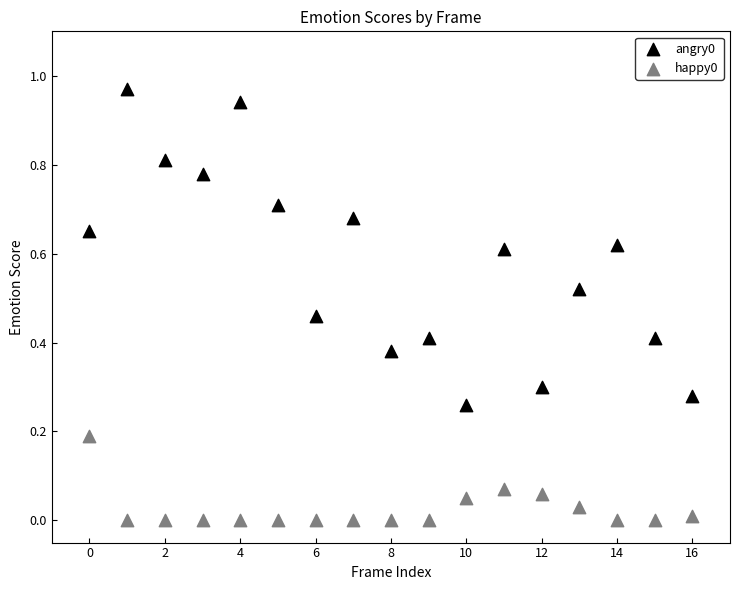

How many data points are displayed?

34